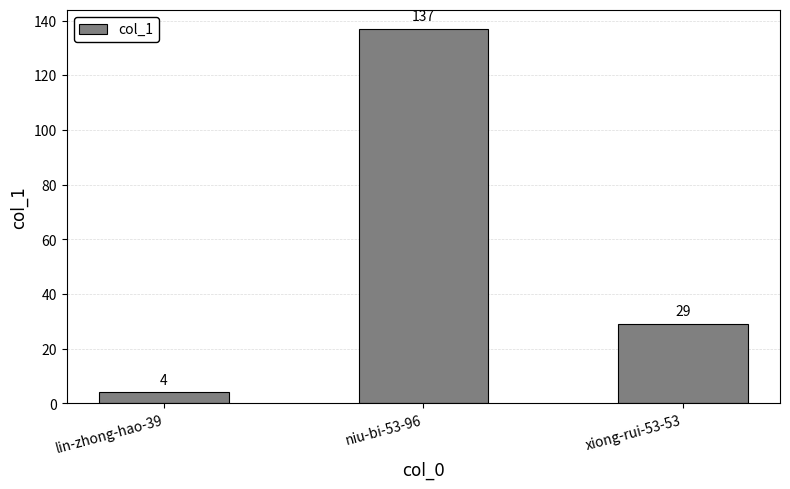

The chart shows a value of 137 at niu-bi-53-96. True or false?

True